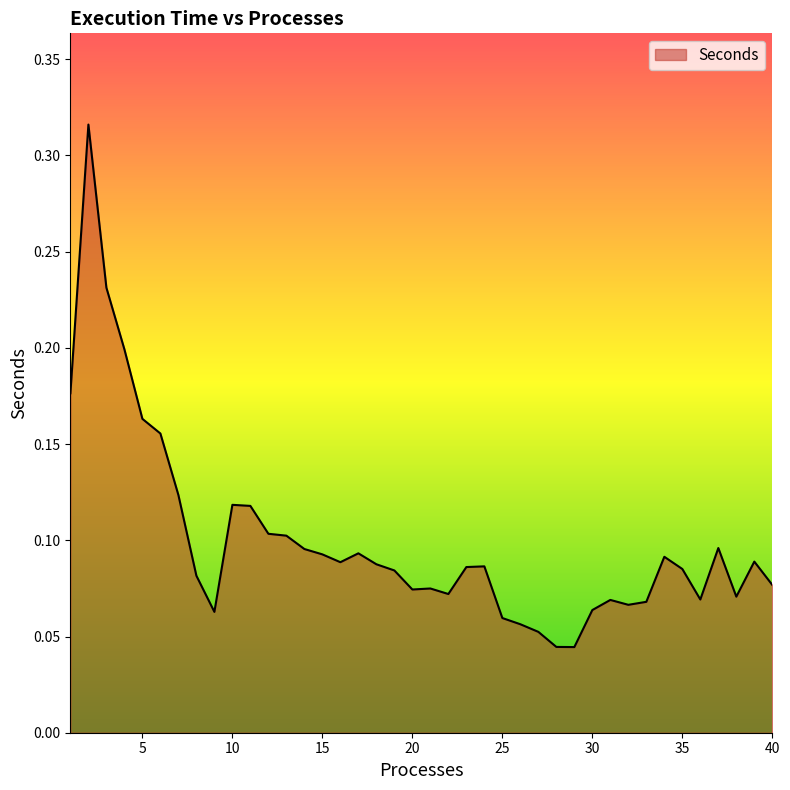

Rank the categories by value from lowest to highest.

29, 28, 27, 26, 25, 9, 30, 32, 33, 31, 36, 38, 22, 20, 21, 40, 8, 19, 35, 23, 24, 18, 16, 39, 34, 15, 17, 14, 37, 13, 12, 11, 10, 7, 6, 5, 1, 4, 3, 2